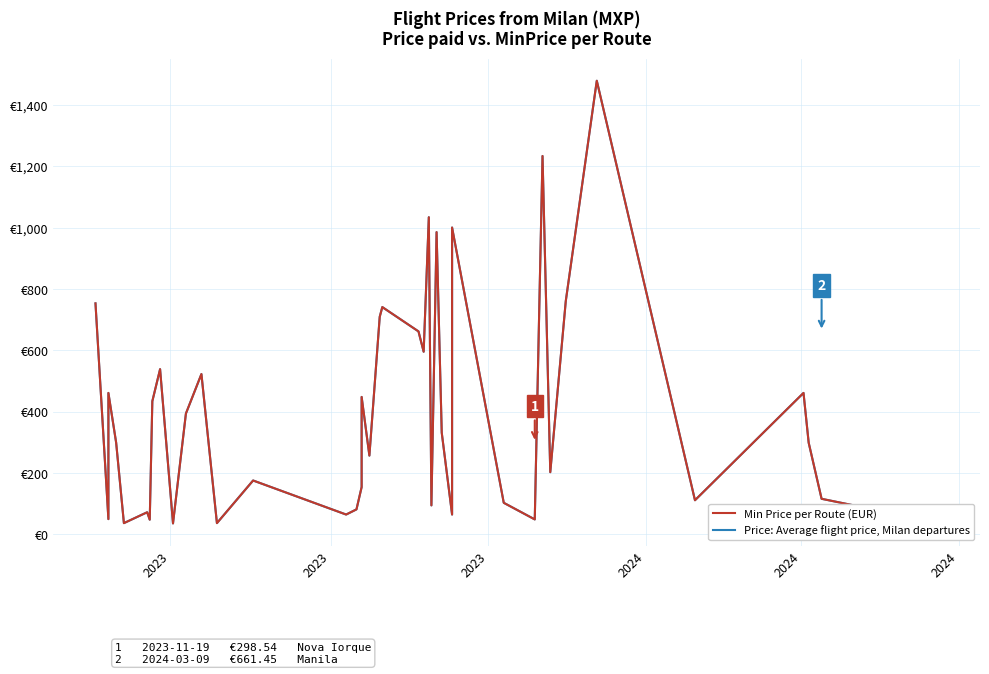

The Min Price per Route (EUR) series shows 2046.1 at 34. True or false?

False